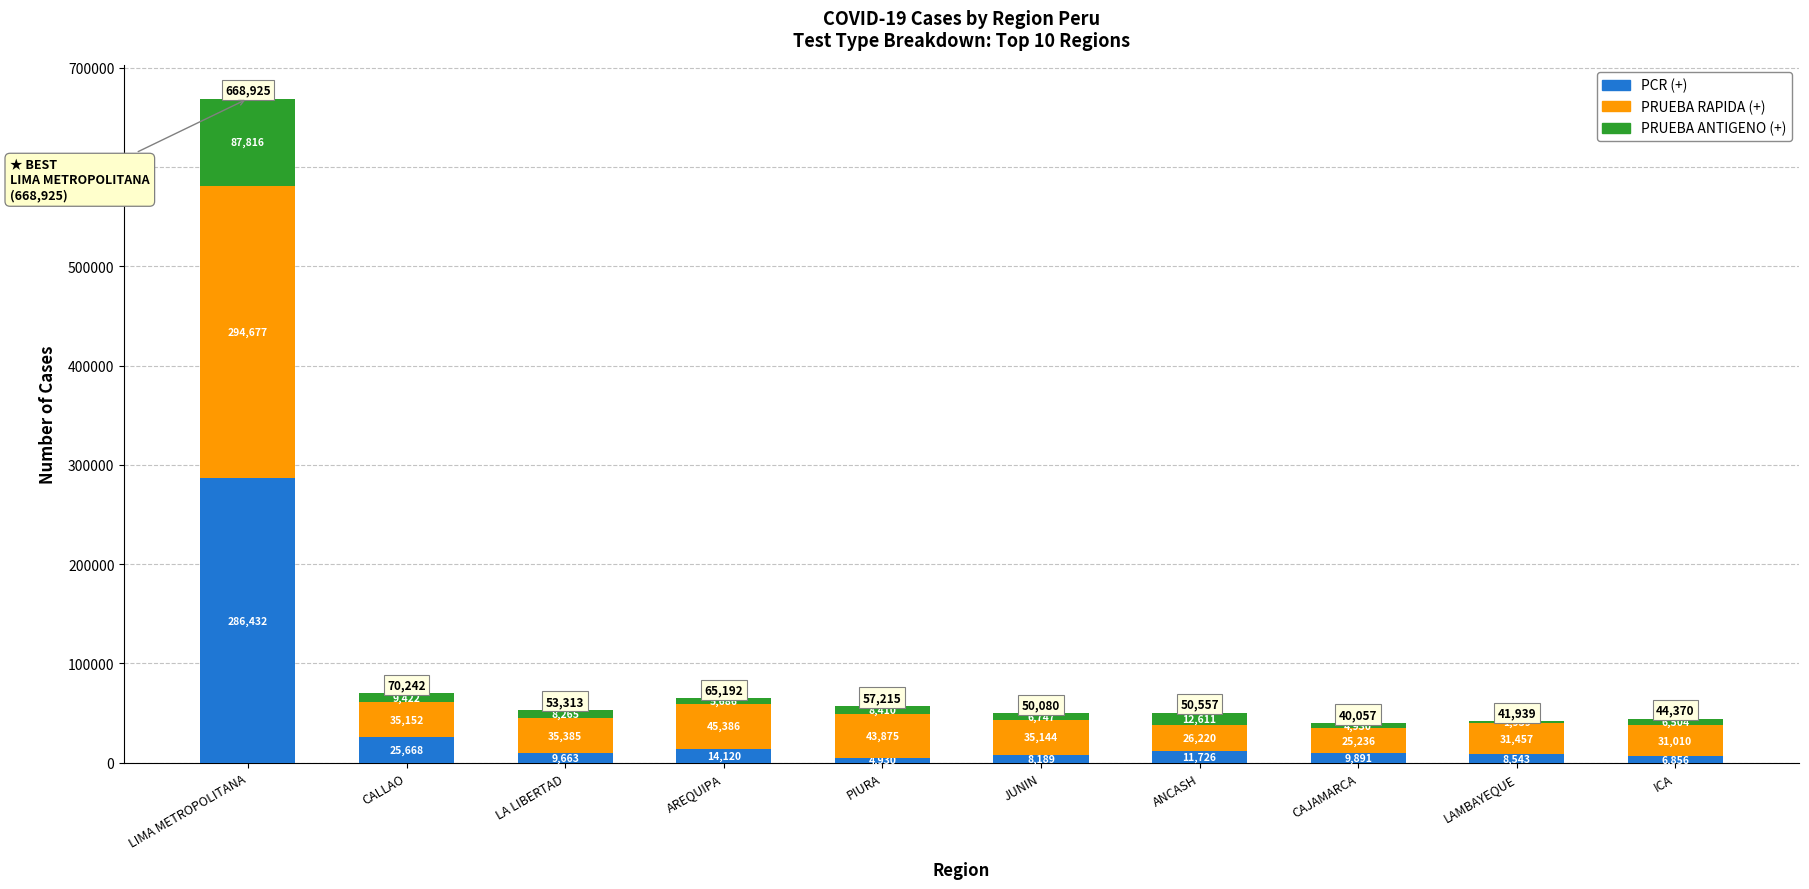

Read the PCR (+) value at LIMA METROPOLITANA, to the nearest 10.

286430